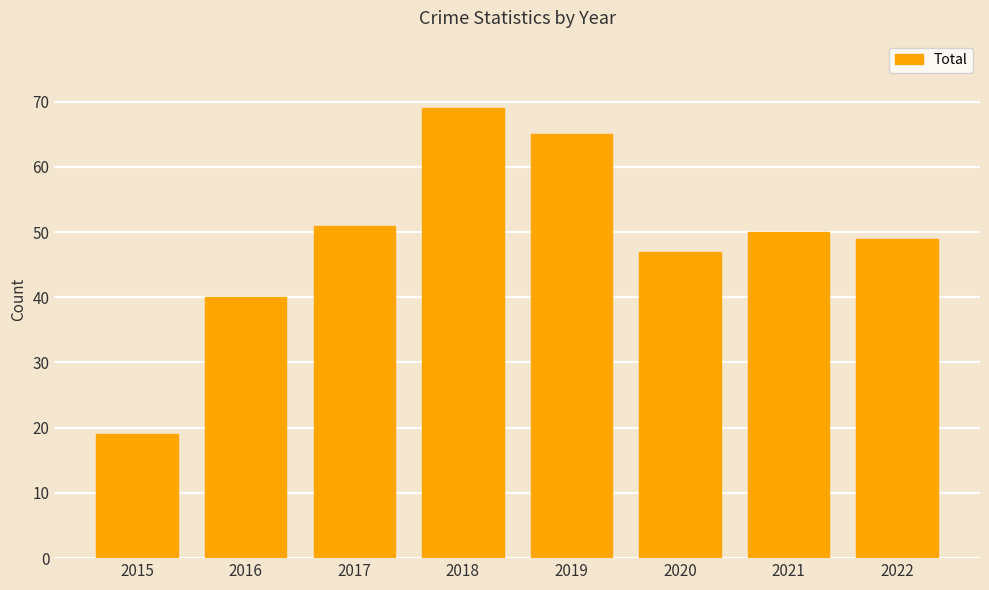

Is it true that the value at 2018 is 69?

True